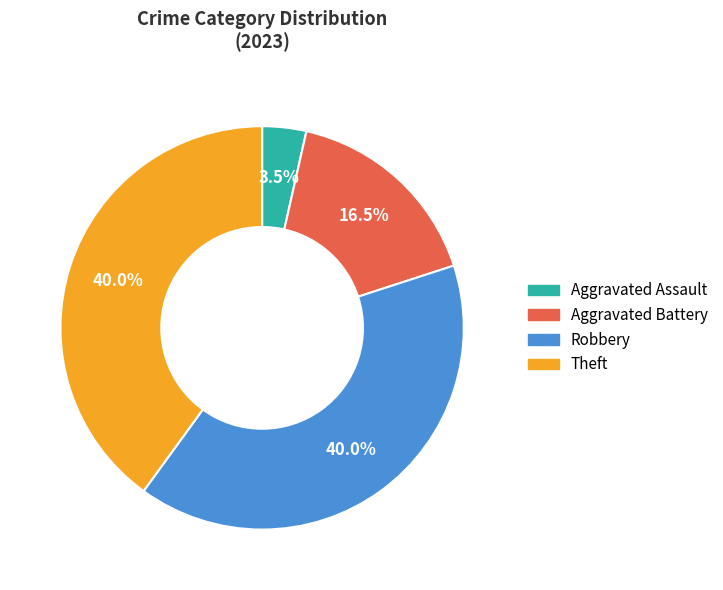

Is there any slice that represents more than half of the pie?

No